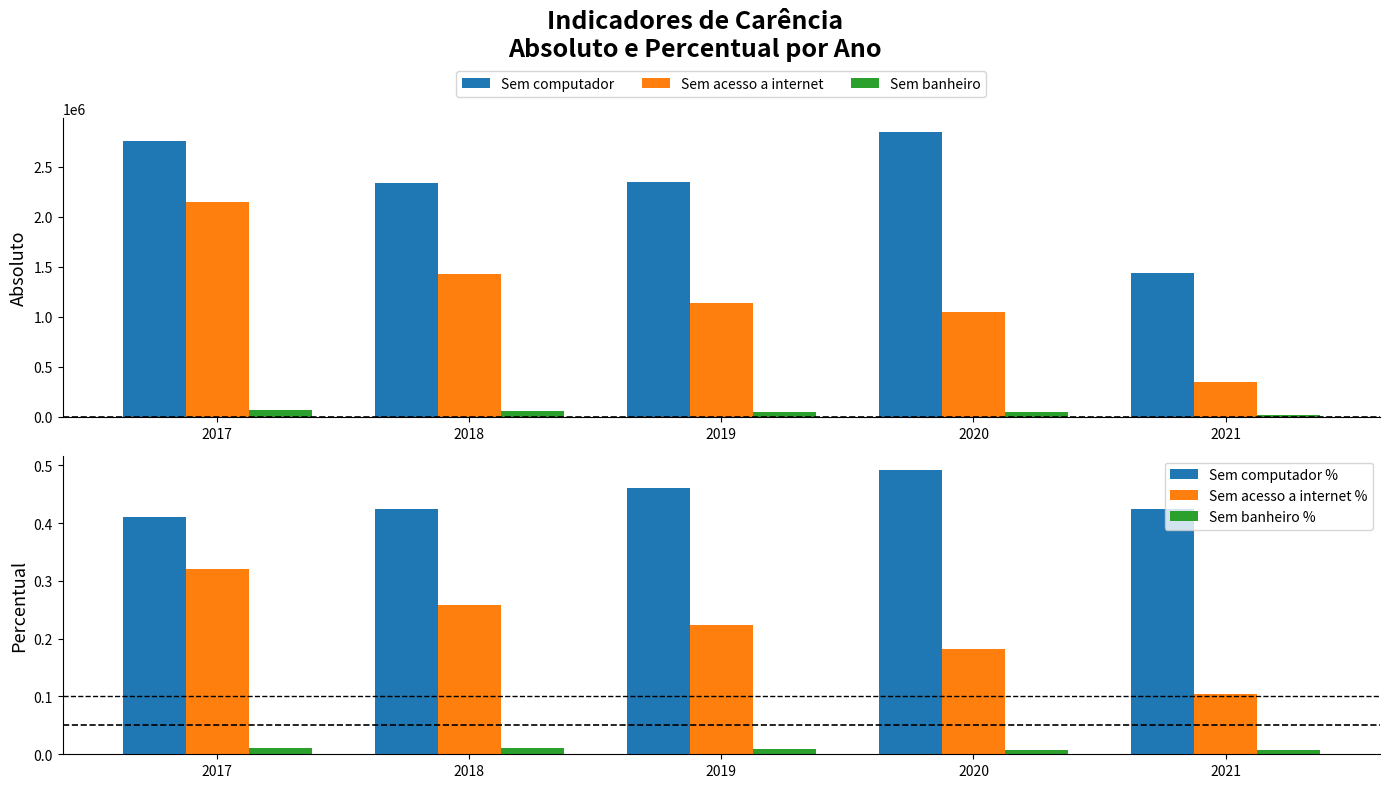

What is the spread (max minus min) of values at 2017?

2759195.0